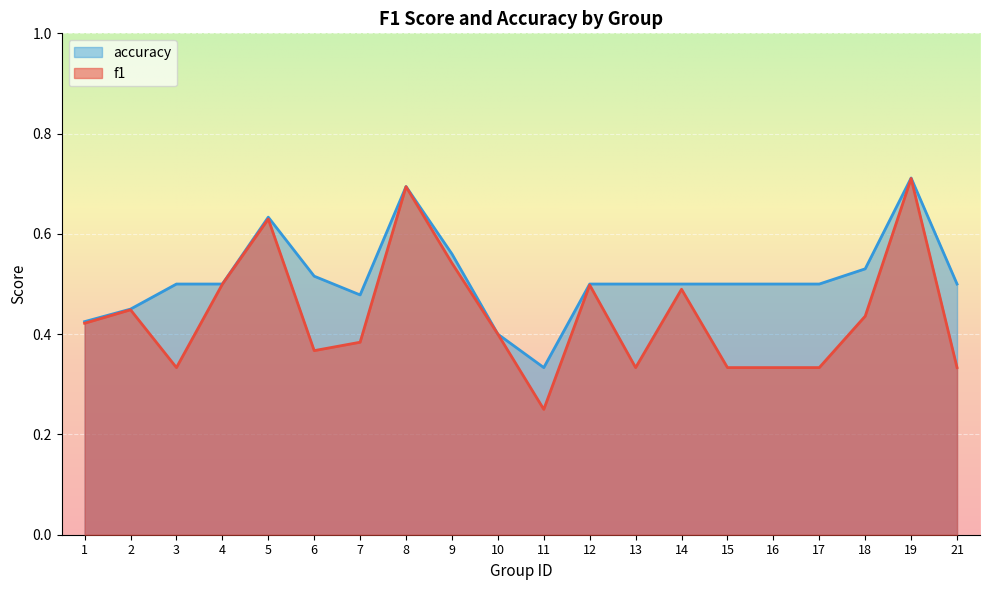

Where is the first local minimum for f1?

3